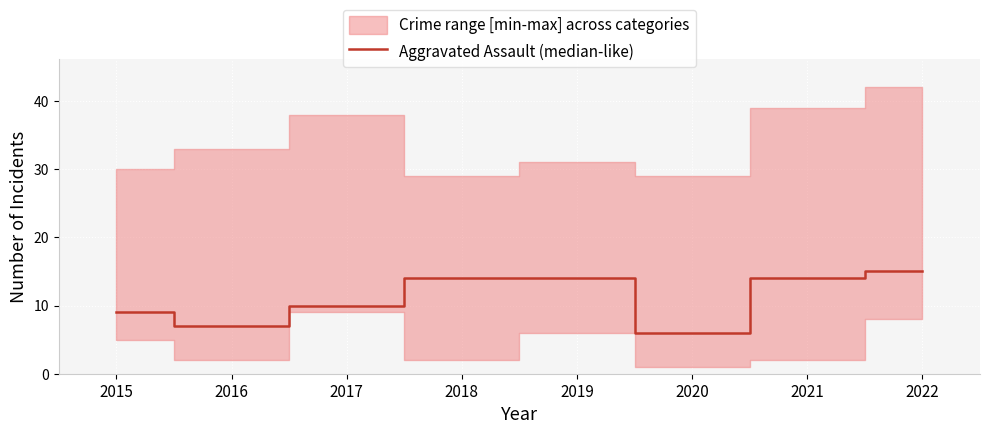

True or false: the data shows 14 at 2019.

True